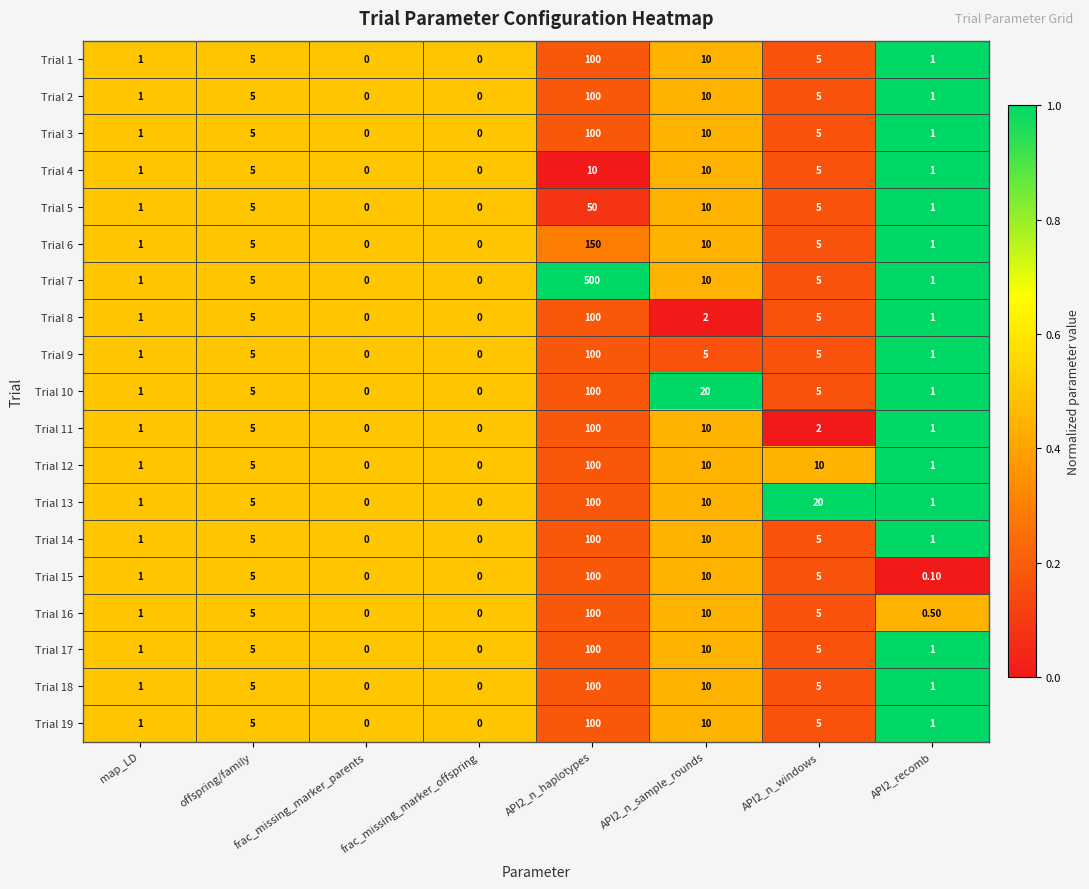

Which series changed the most between offspring/family and API2_n_windows?

Trial 13